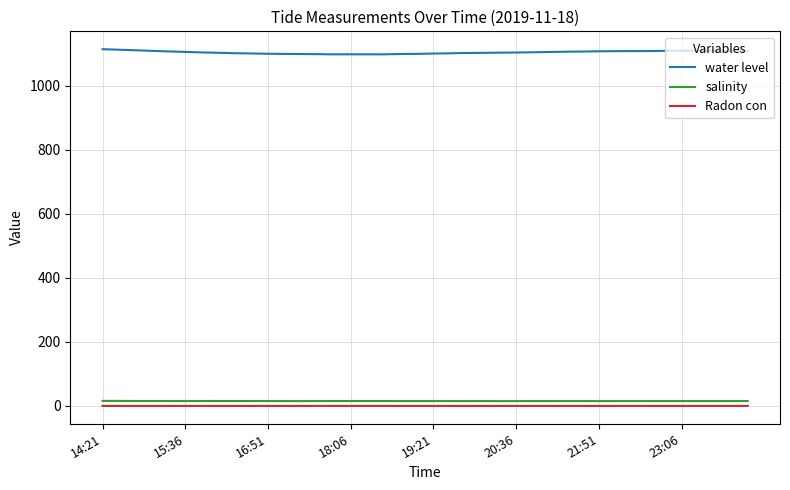

What is the difference between the maximum and minimum values in the Radon con series?

0.1